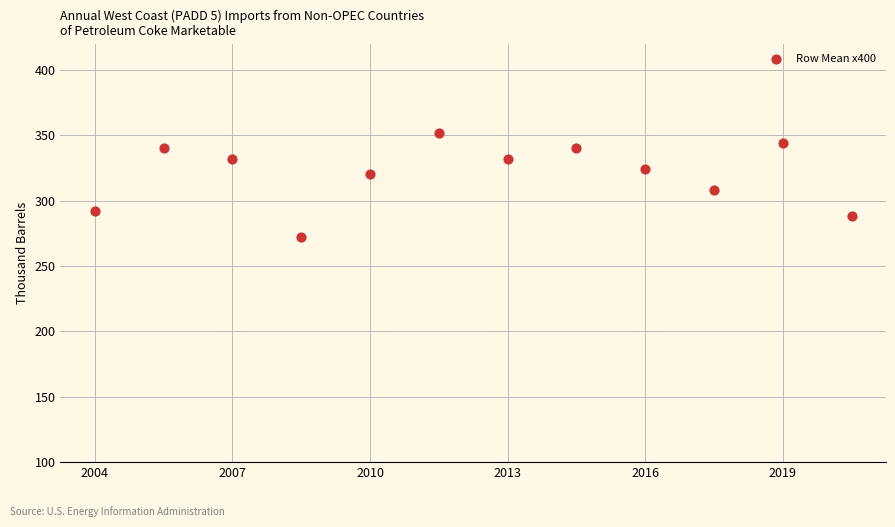

What Y value in the scatter plot is closest to 312?

308.0